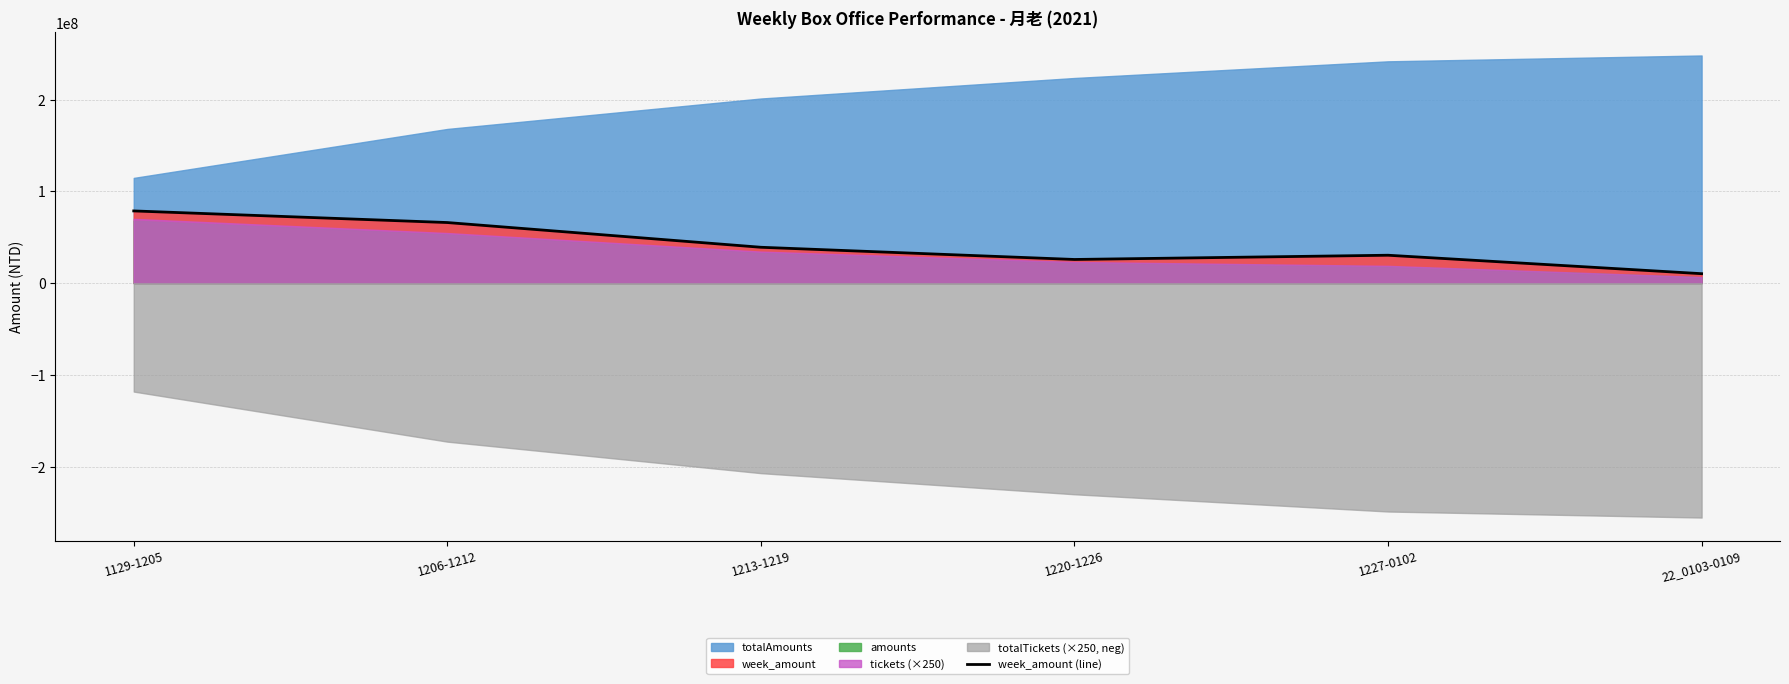

Count the number of values greater than 39061776.

2